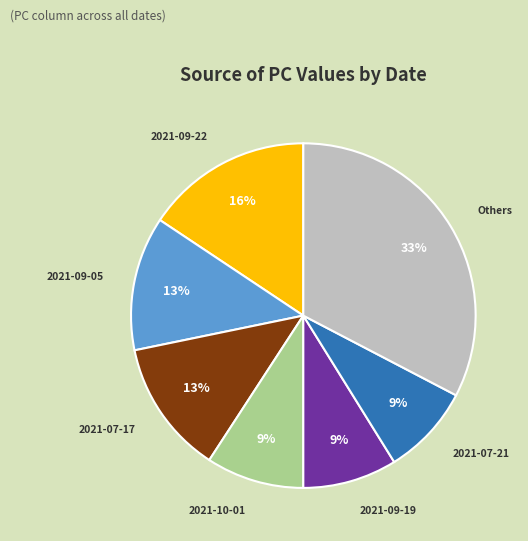

To the nearest percent, what is the difference between the largest and smallest slice percentages?

24%